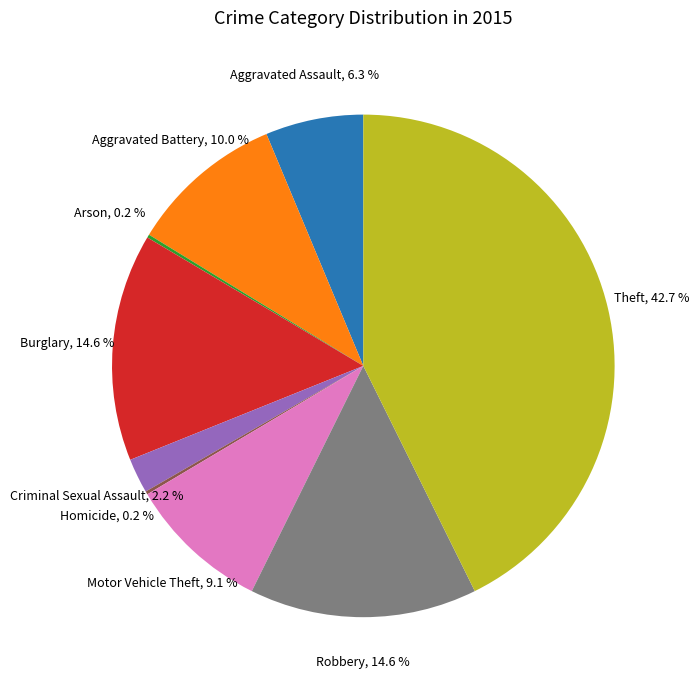

Does any single category account for the majority?

No